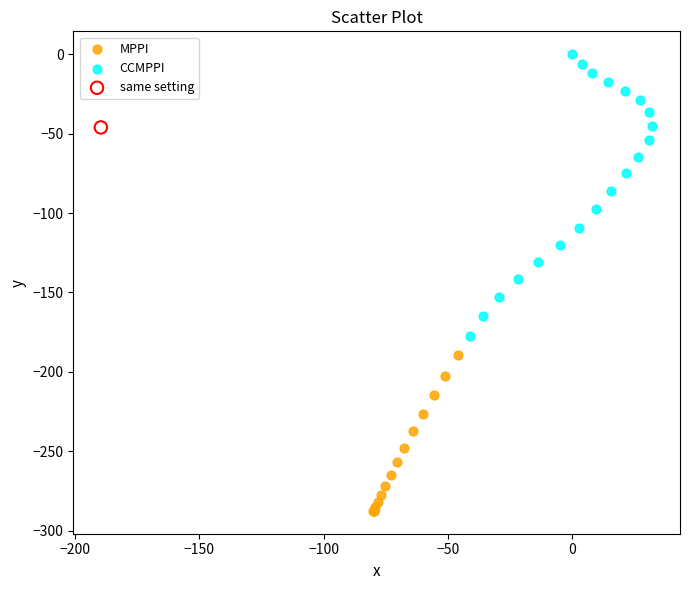

What are all the series names shown in the legend?

MPPI, CCMPPI, same setting